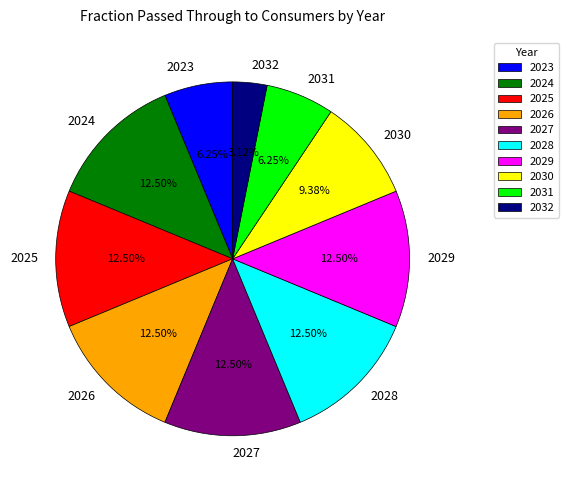

Between 2032 and 2026, which is larger?

2026